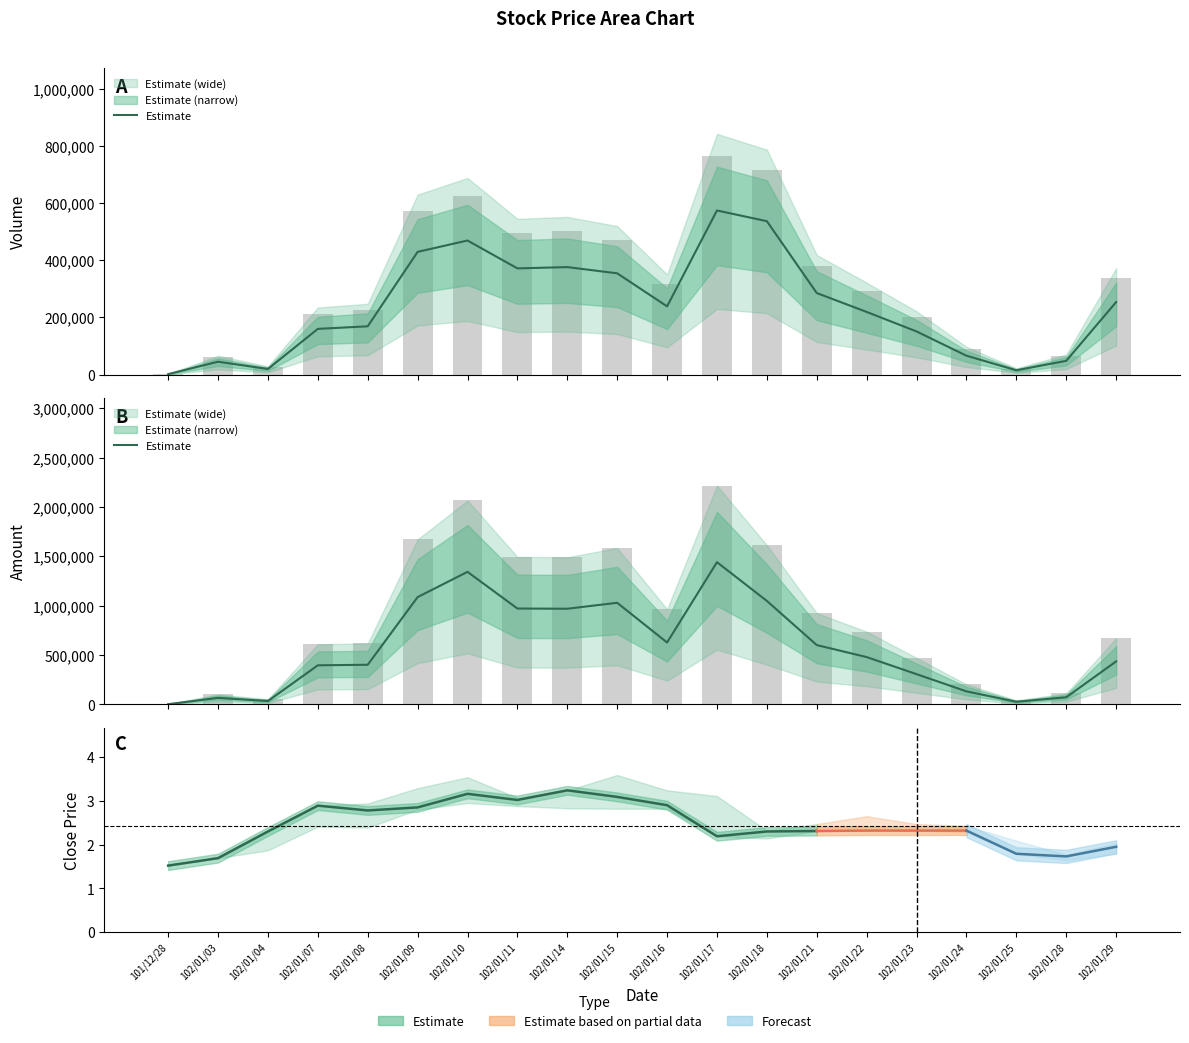

True or false: the data shows 2.9 at 102/01/07.

True